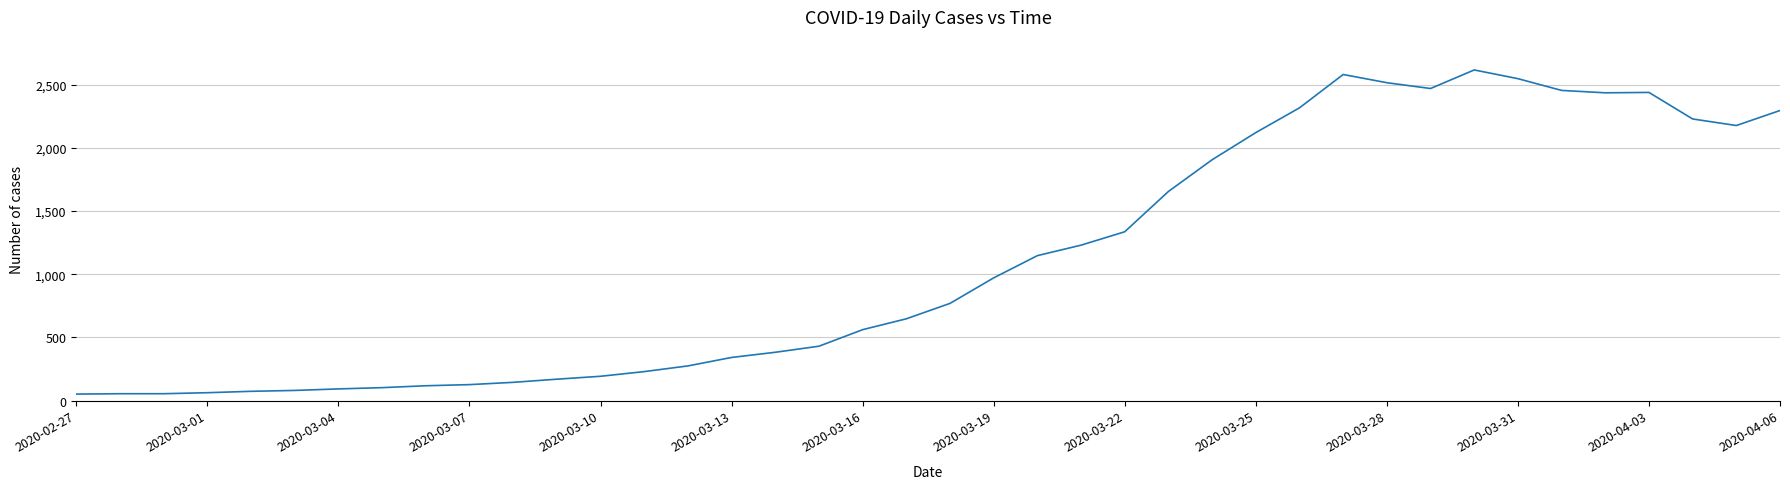

What is the difference between the maximum and minimum values?

2566